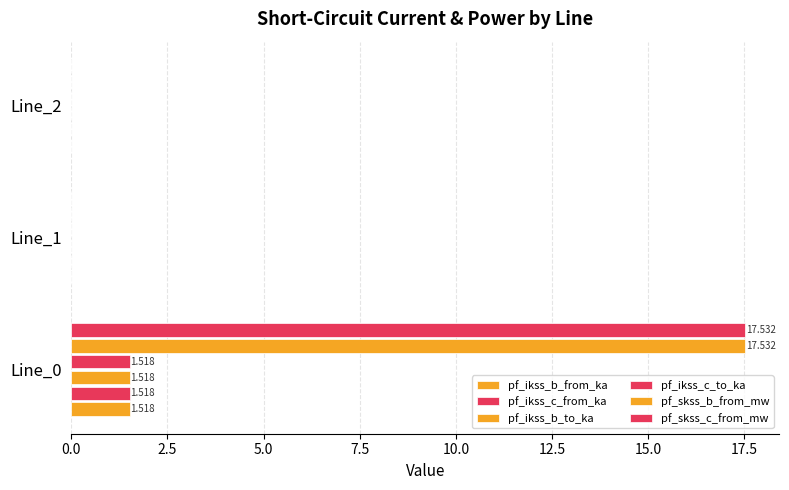

Count the number of data series in this chart.

6